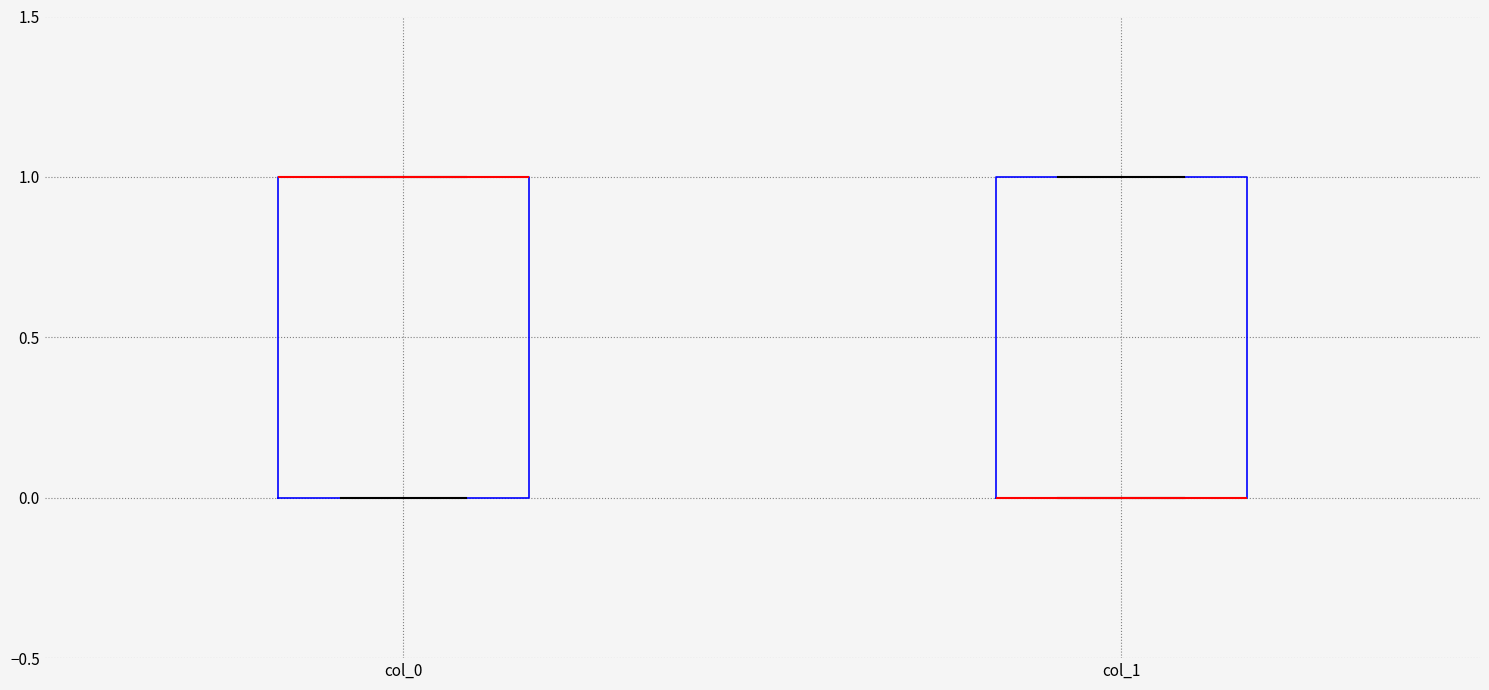

Reading left to right, read every box against the y-axis: the position of its median line, the range the box covers, and the ends of its whiskers. The values are not printed on the chart, so give them approximately, as read against the axis.

col_0: median 1 (drawn on the box's upper edge), box 0 to 1, whiskers 0 to 1
col_1: median 0 (drawn on the box's lower edge), box 0 to 1, whiskers 0 to 1